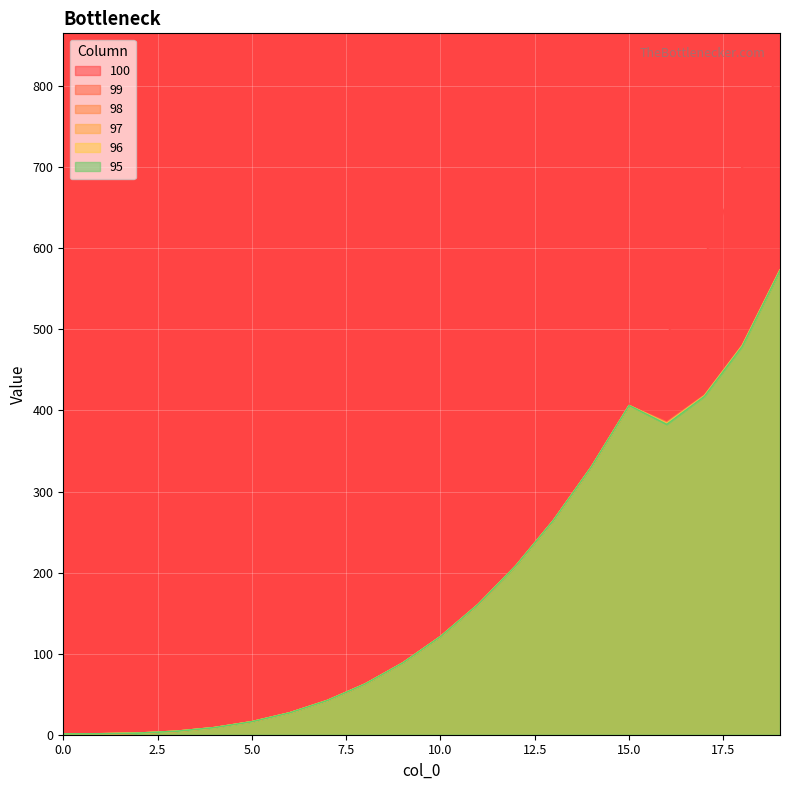

Which series has the widest spread of values?

100